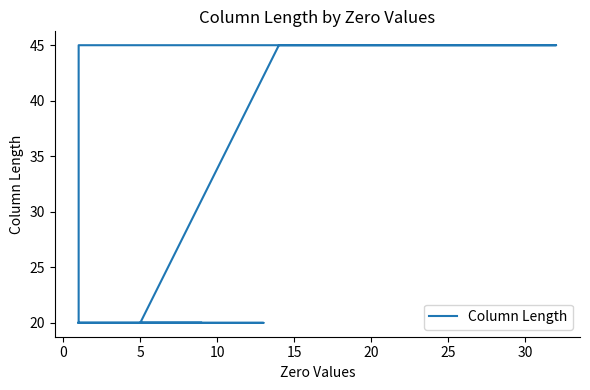

The value at −5 is 29. True or false?

False